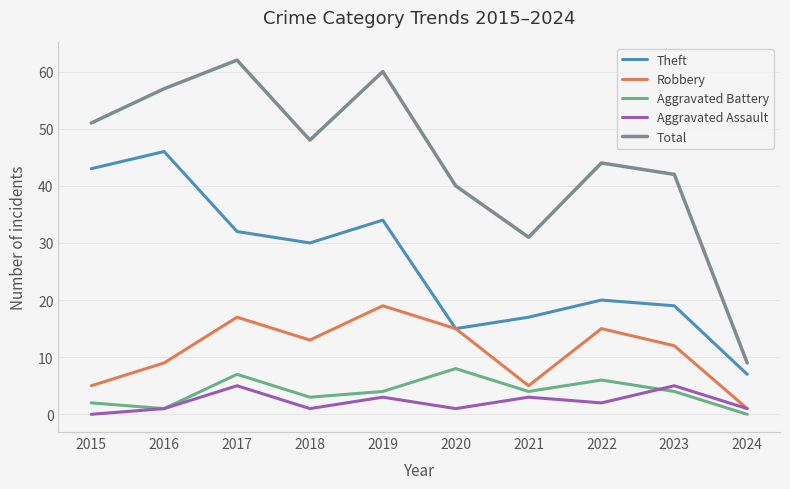

Which series has the widest spread of values?

Total